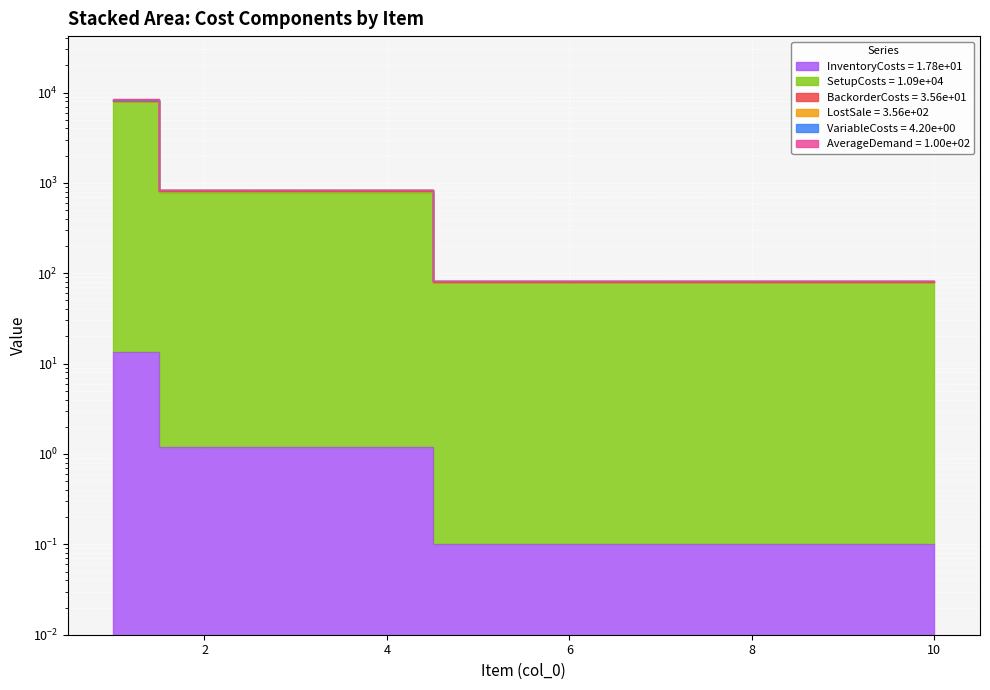

What are all the series names shown in the legend?

InventoryCosts, SetupCosts, BackorderCosts, LostSale, VariableCosts, AverageDemand